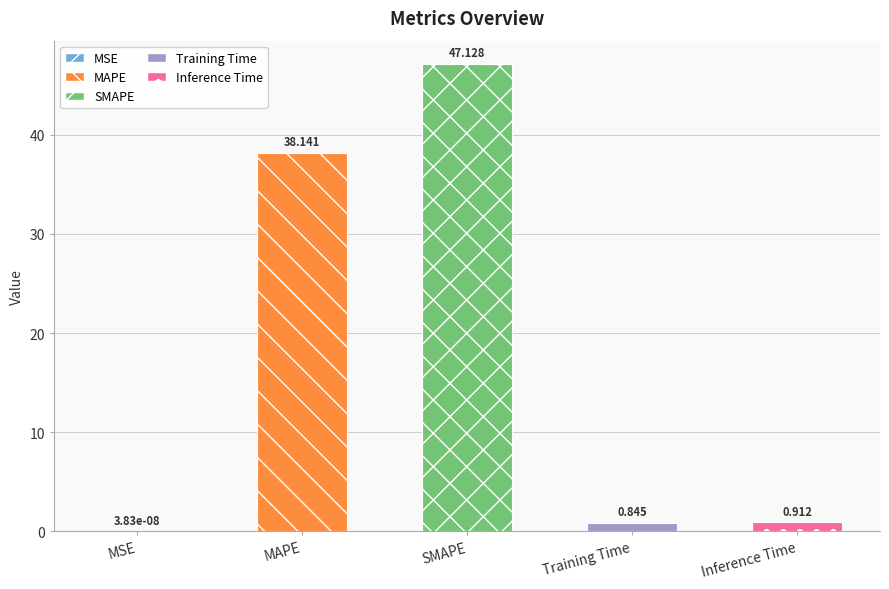

At which category does the chart reach its peak across all series?

SMAPE